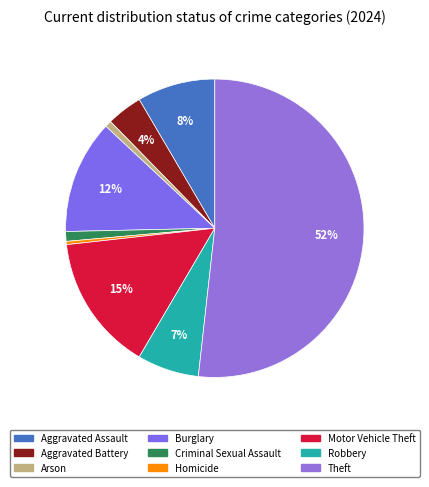

To the nearest percent, what is the difference between the Aggravated Battery and Robbery slice percentages?

3%